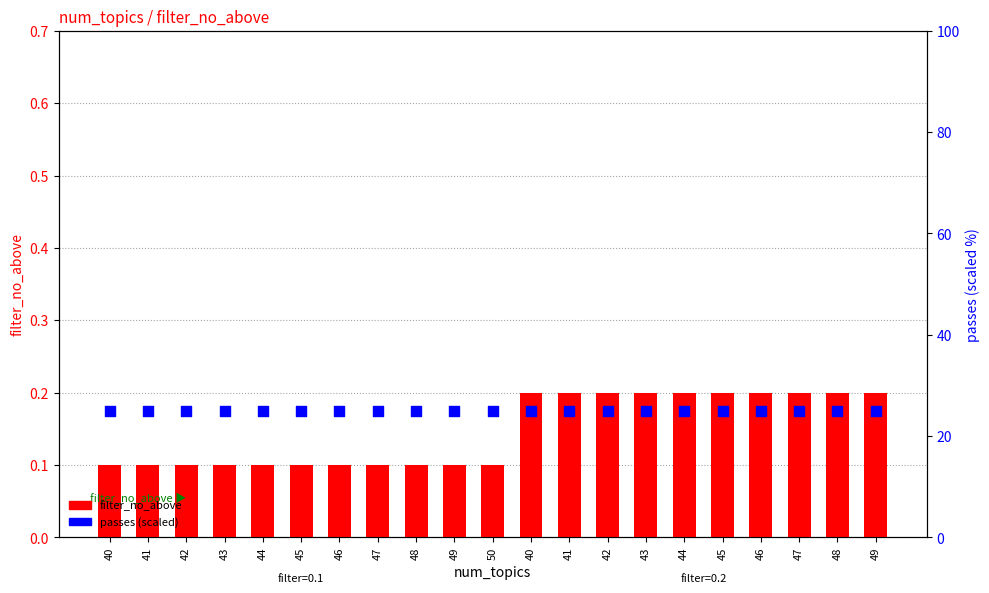

At how many categories does at least one series exceed 5?

21